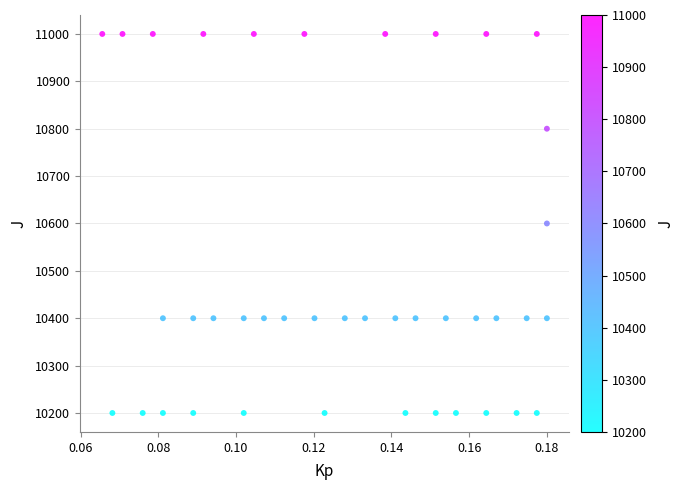

What is the range of Y values (max minus min)?

800